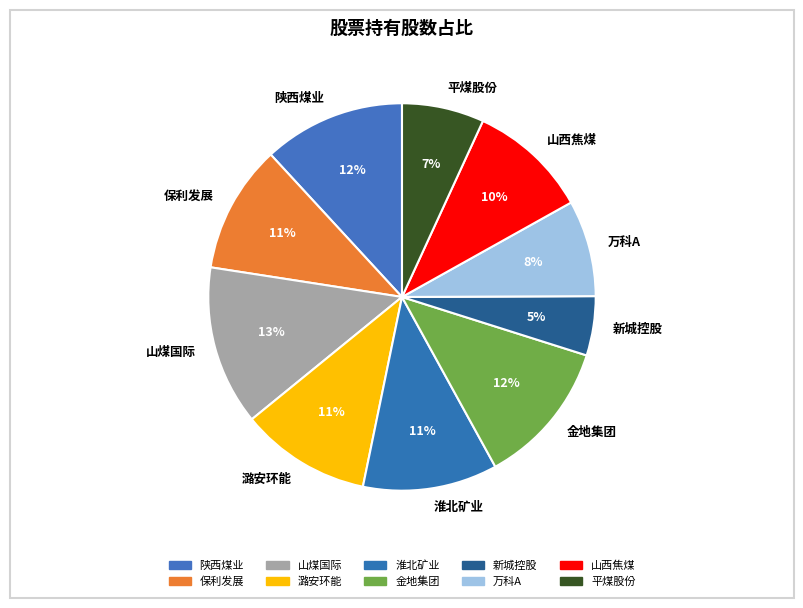

Is the sum of 新城控股 and 平煤股份 greater than half?

No